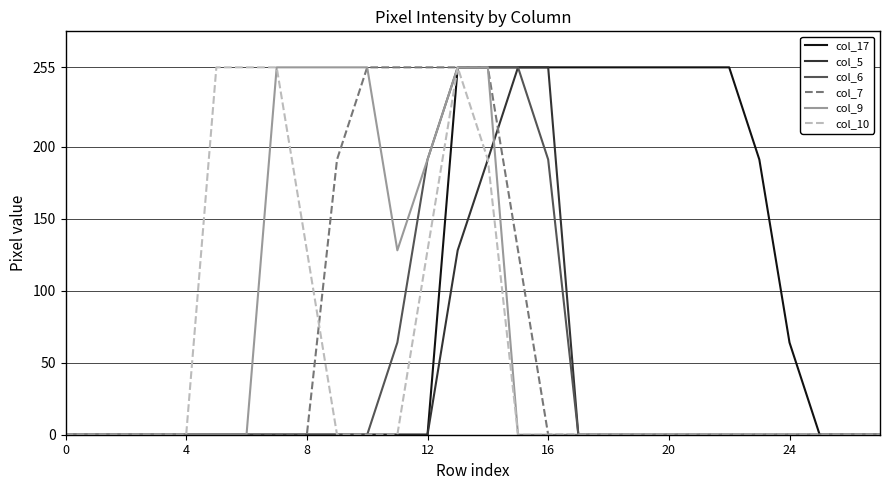

What is the greatest value displayed?

255